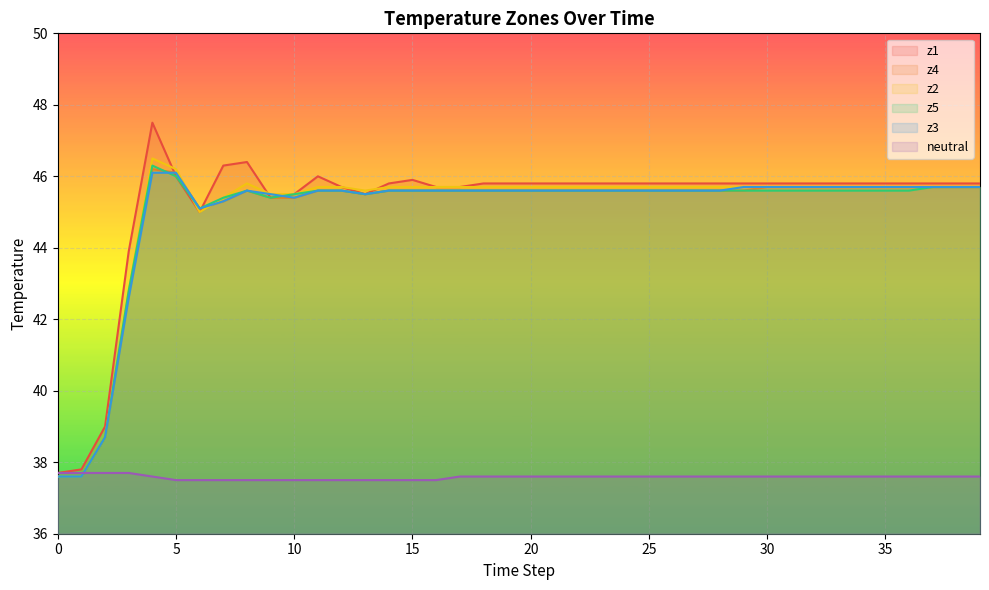

Reading left to right, extract all data points from this chart.

z1: 0=37.7	1=37.8	2=39.0	3=43.9	4=47.5	5=46.0	6=45.0	7=46.3	8=46.4	9=45.4	10=45.5	11=46.0	12=45.7	13=45.5	14=45.8	15=45.9	16=45.7	17=45.7	18=45.8	19=45.8	20=45.8	21=45.8	22=45.8	23=45.8	24=45.8	25=45.8	26=45.8	27=45.8	28=45.8	29=45.8	30=45.8	31=45.8	32=45.8	33=45.8	34=45.8	35=45.8	36=45.8	37=45.8	38=45.8	39=45.8
z4: 0=37.6	1=37.6	2=38.7	3=42.7	4=46.2	5=46.1	6=45.1	7=45.3	8=45.6	9=45.4	10=45.4	11=45.6	12=45.6	13=45.5	14=45.6	15=45.6	16=45.6	17=45.6	18=45.6	19=45.6	20=45.6	21=45.6	22=45.6	23=45.6	24=45.6	25=45.6	26=45.6	27=45.6	28=45.6	29=45.6	30=45.7	31=45.7	32=45.7	33=45.7	34=45.7	35=45.7	36=45.7	37=45.7	38=45.7	39=45.7
z2: 0=37.6	1=37.6	2=38.7	3=42.8	4=46.5	5=46.2	6=45.0	7=45.4	8=45.8	9=45.5	10=45.5	11=45.7	12=45.7	13=45.6	14=45.7	15=45.7	16=45.7	17=45.7	18=45.7	19=45.7	20=45.7	21=45.7	22=45.7	23=45.7	24=45.7	25=45.7	26=45.7	27=45.7	28=45.7	29=45.7	30=45.7	31=45.7	32=45.7	33=45.7	34=45.7	35=45.7	36=45.7	37=45.7	38=45.7	39=45.7
z5: 0=37.6	1=37.6	2=38.7	3=42.8	4=46.3	5=46.0	6=45.1	7=45.4	8=45.6	9=45.4	10=45.5	11=45.6	12=45.6	13=45.5	14=45.6	15=45.6	16=45.6	17=45.6	18=45.6	19=45.6	20=45.6	21=45.6	22=45.6	23=45.6	24=45.6	25=45.6	26=45.6	27=45.6	28=45.6	29=45.6	30=45.6	31=45.6	32=45.6	33=45.6	34=45.6	35=45.6	36=45.6	37=45.7	38=45.7	39=45.7
z3: 0=37.6	1=37.6	2=38.7	3=42.6	4=46.1	5=46.1	6=45.1	7=45.3	8=45.6	9=45.5	10=45.4	11=45.6	12=45.6	13=45.5	14=45.6	15=45.6	16=45.6	17=45.6	18=45.6	19=45.6	20=45.6	21=45.6	22=45.6	23=45.6	24=45.6	25=45.6	26=45.6	27=45.6	28=45.6	29=45.7	30=45.7	31=45.7	32=45.7	33=45.7	34=45.7	35=45.7	36=45.7	37=45.7	38=45.7	39=45.7
neutral: 0=37.7	1=37.7	2=37.7	3=37.7	4=37.6	5=37.5	6=37.5	7=37.5	8=37.5	9=37.5	10=37.5	11=37.5	12=37.5	13=37.5	14=37.5	15=37.5	16=37.5	17=37.6	18=37.6	19=37.6	20=37.6	21=37.6	22=37.6	23=37.6	24=37.6	25=37.6	26=37.6	27=37.6	28=37.6	29=37.6	30=37.6	31=37.6	32=37.6	33=37.6	34=37.6	35=37.6	36=37.6	37=37.6	38=37.6	39=37.6